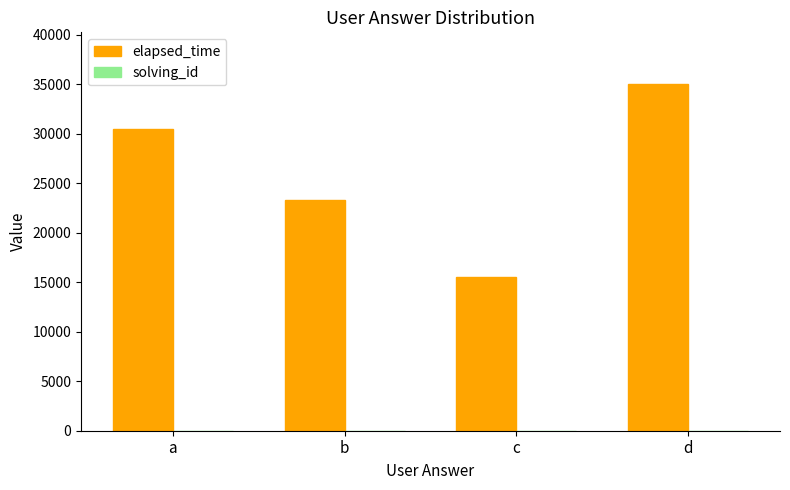

True or false: elapsed_time has a value of 23508.0 at c.

False